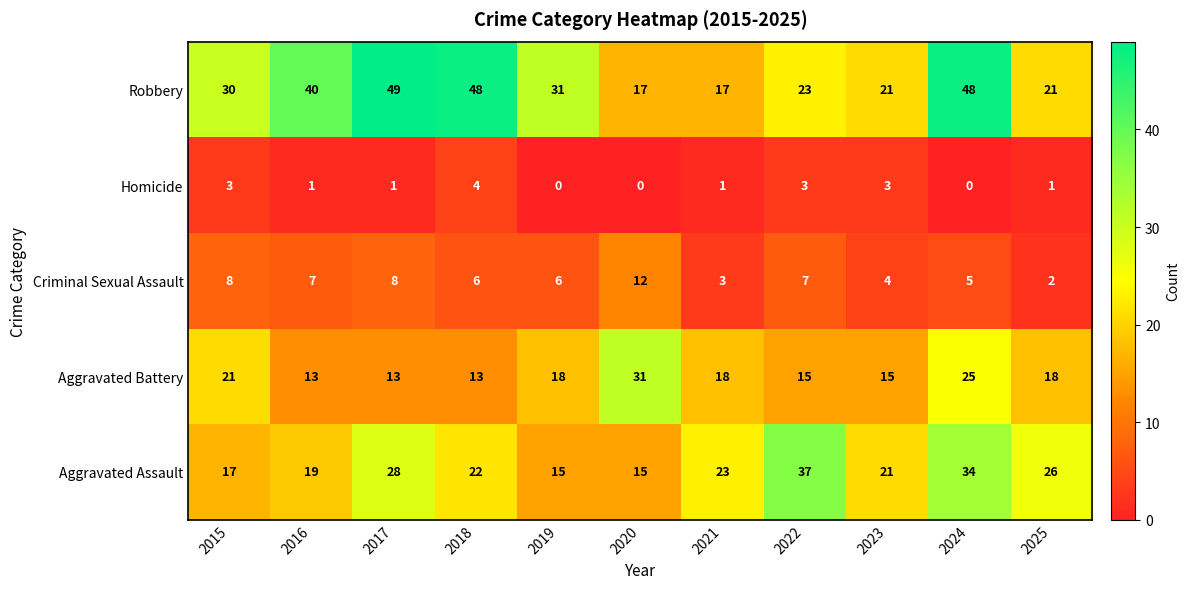

Which series has the largest total across all categories?

Robbery